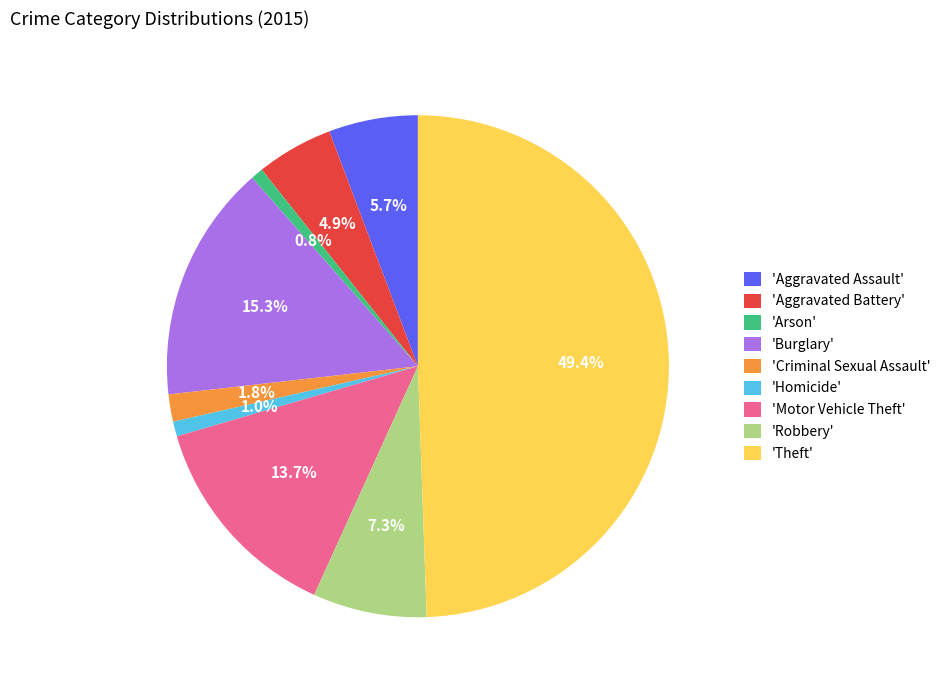

What percentage is NOT represented by 'Aggravated Assault'?

94.3%